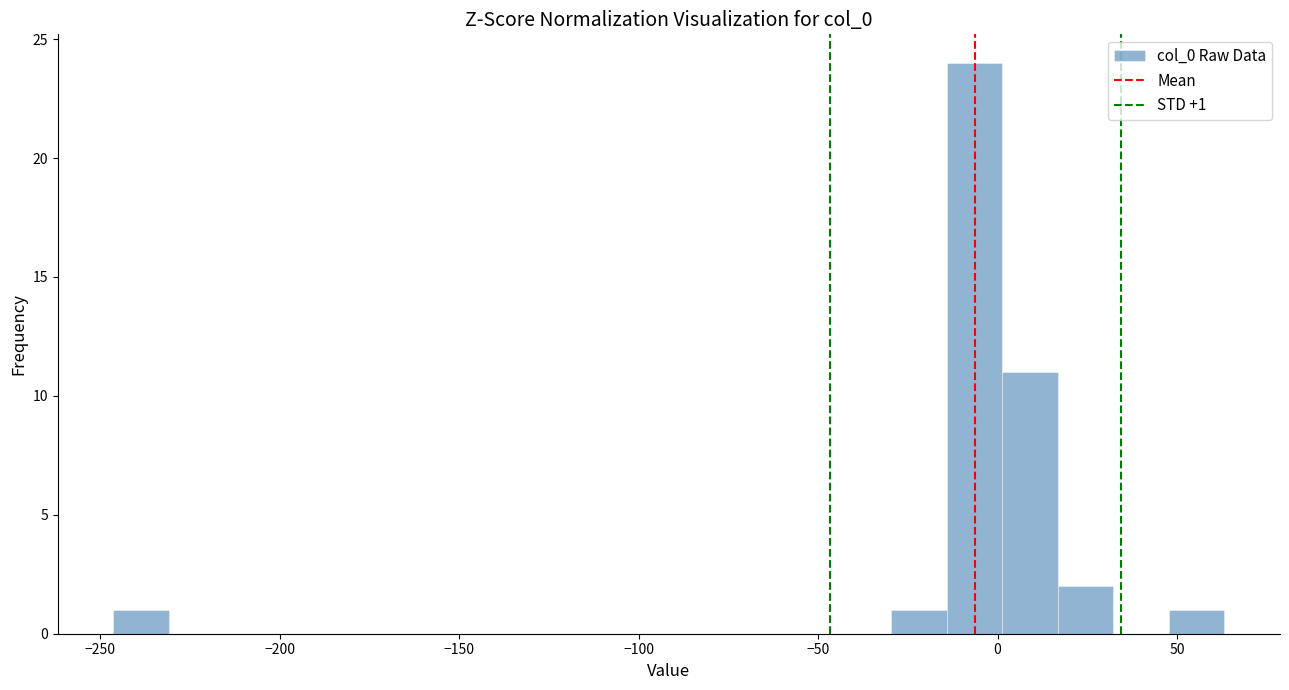

Around what value on the x-axis is the tallest bar? Give the approximate position of its centre, as read against the axis.

-5